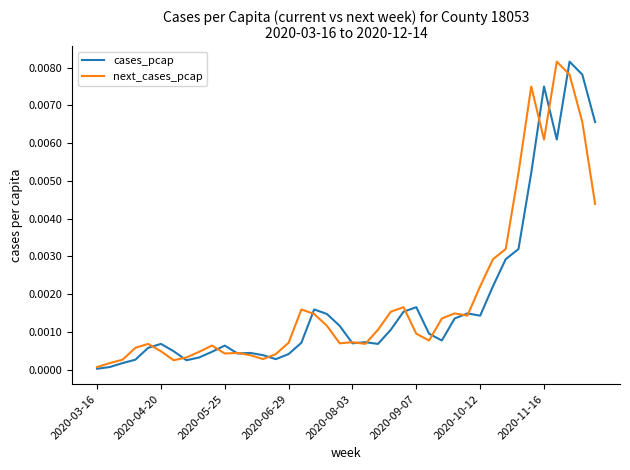

Which series ends up on top after the final intersection of cases_pcap and next_cases_pcap?

cases_pcap